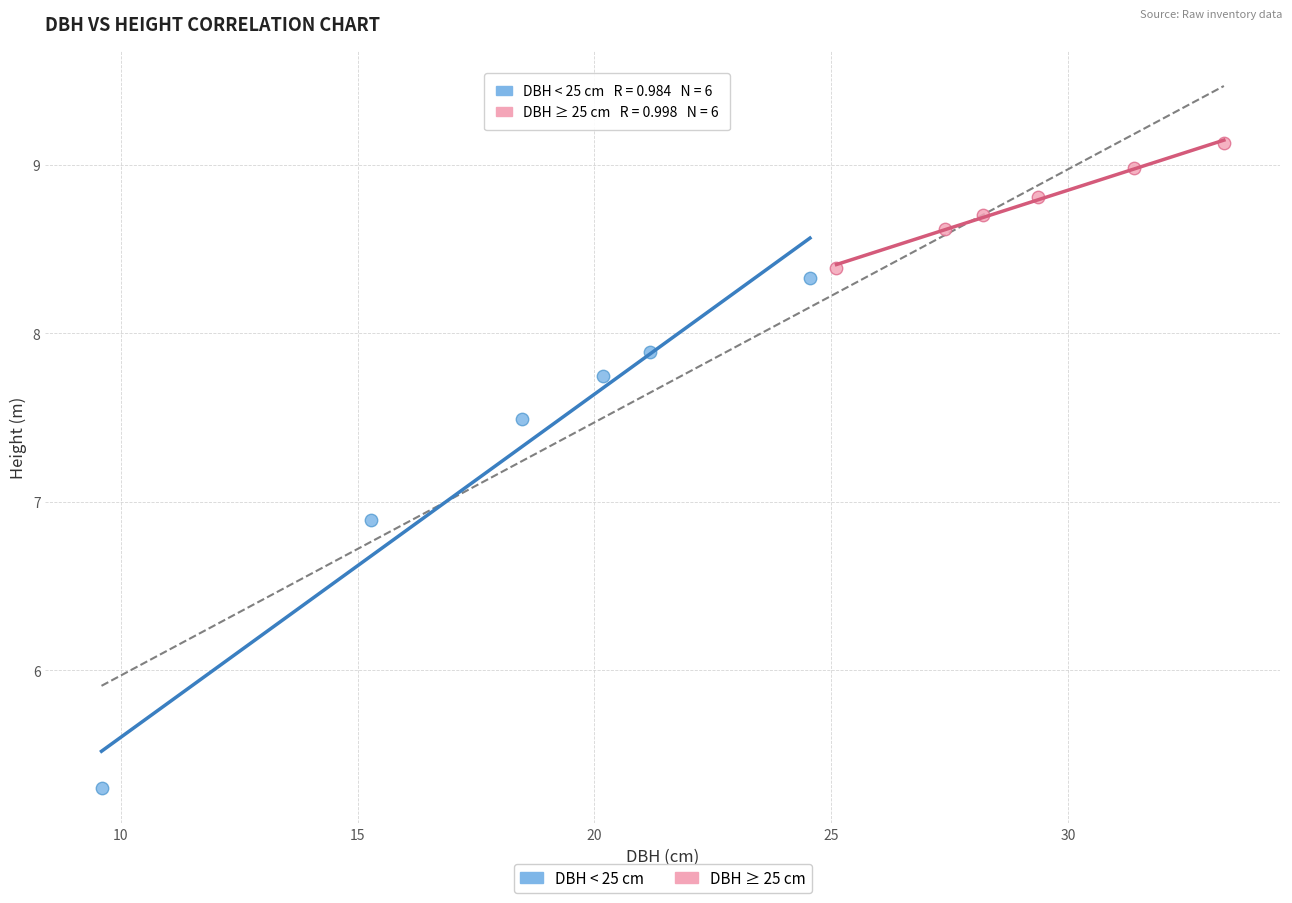

Which series contains the lowest Y value?

DBH < 25 cm